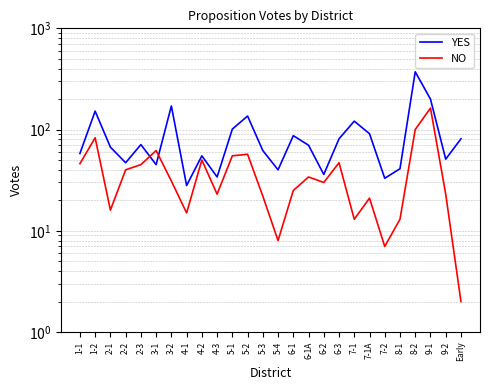

Is this an area chart (filled region under the line)?

No